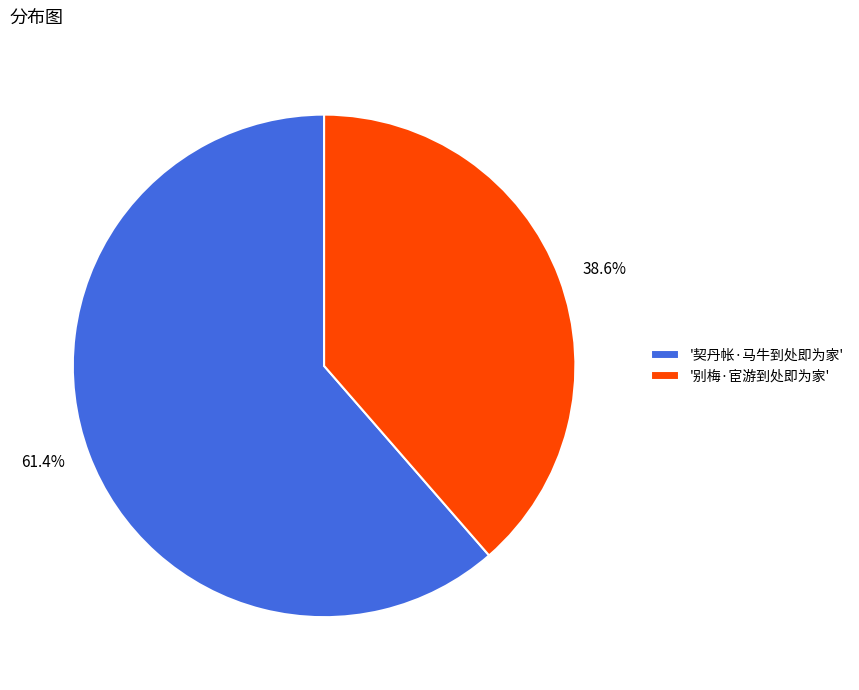

To the nearest percent, what is the average slice percentage?

50%